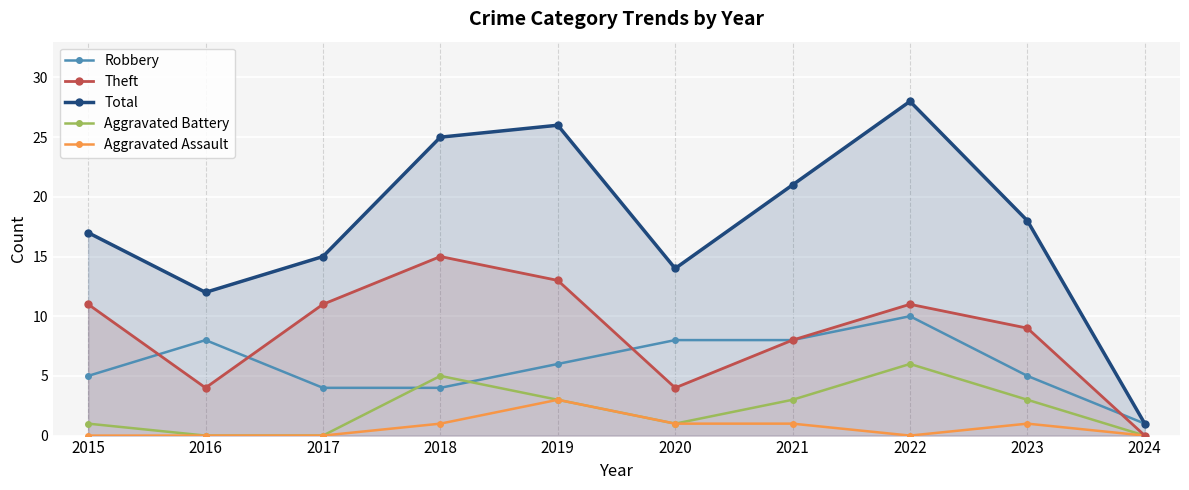

At which category does Aggravated Battery reach its first local peak?

2018